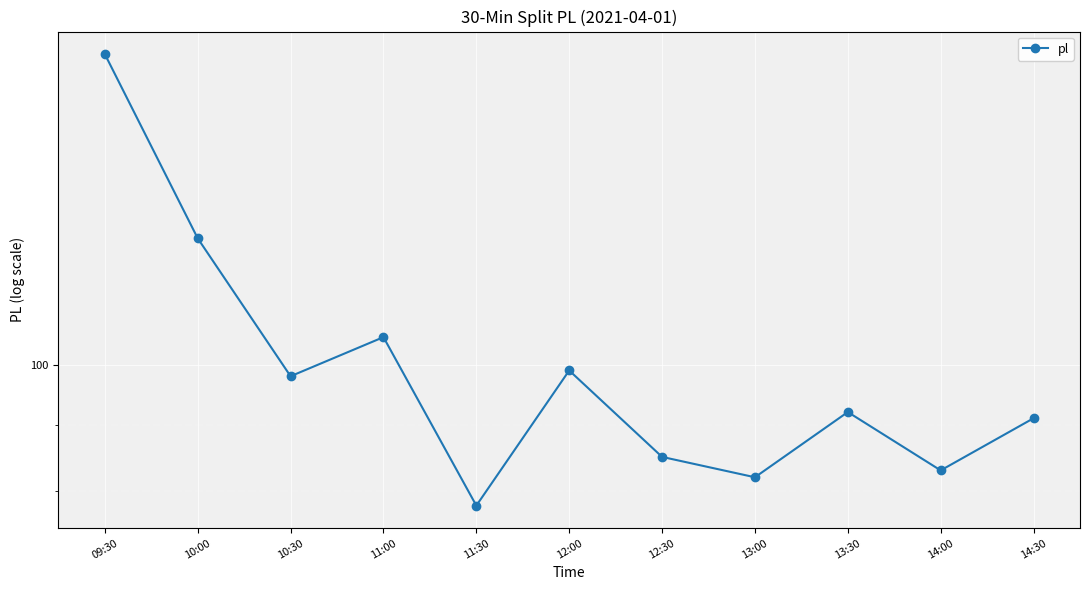

True or false: the data shows 98 at 10:30.

True